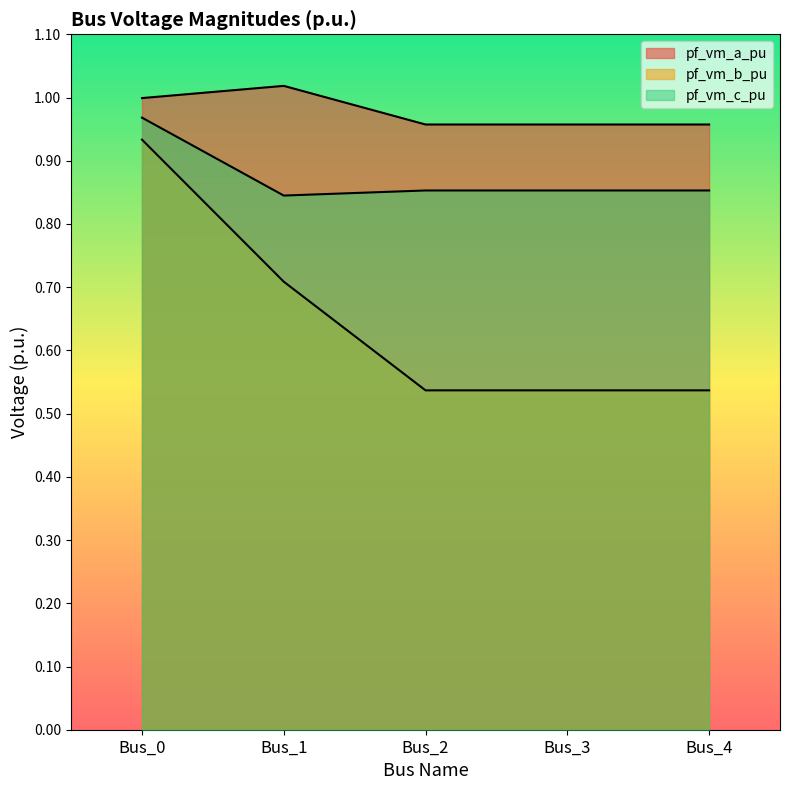

True or false: pf_vm_a_pu has more than 0 points higher than both neighbors.

True